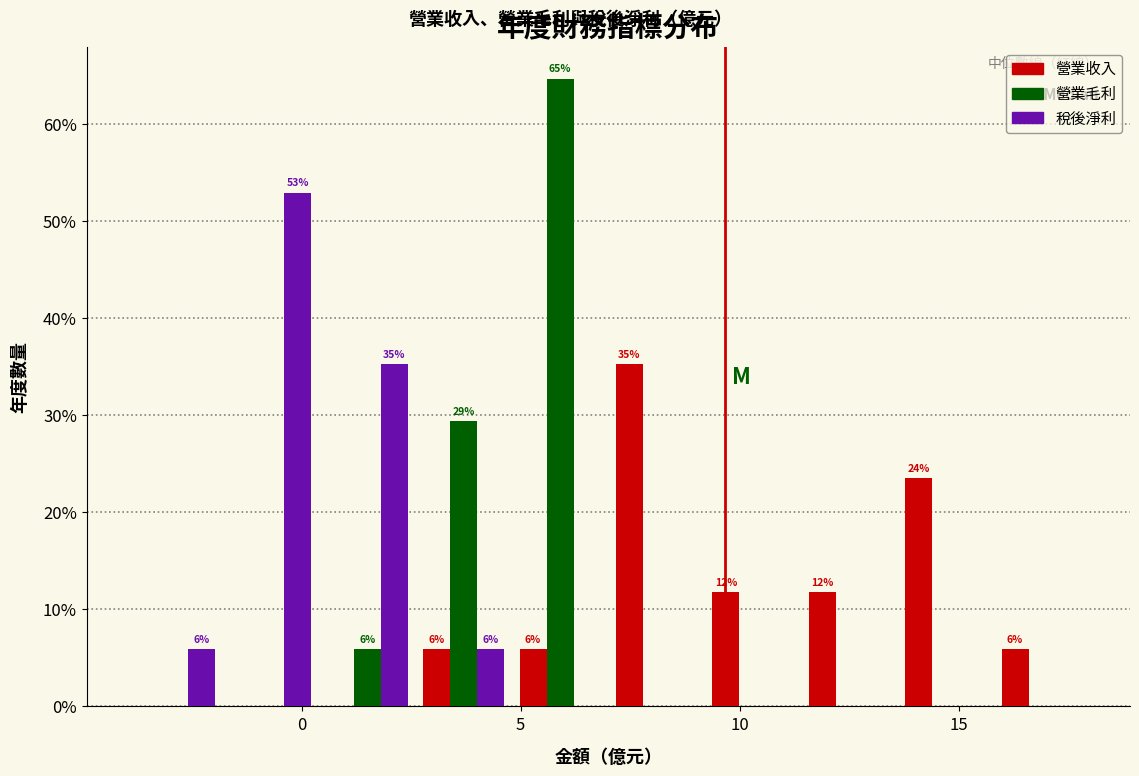

In the 營業毛利 series, which range on the x-axis has the tallest bar?

4.8 to 7.0